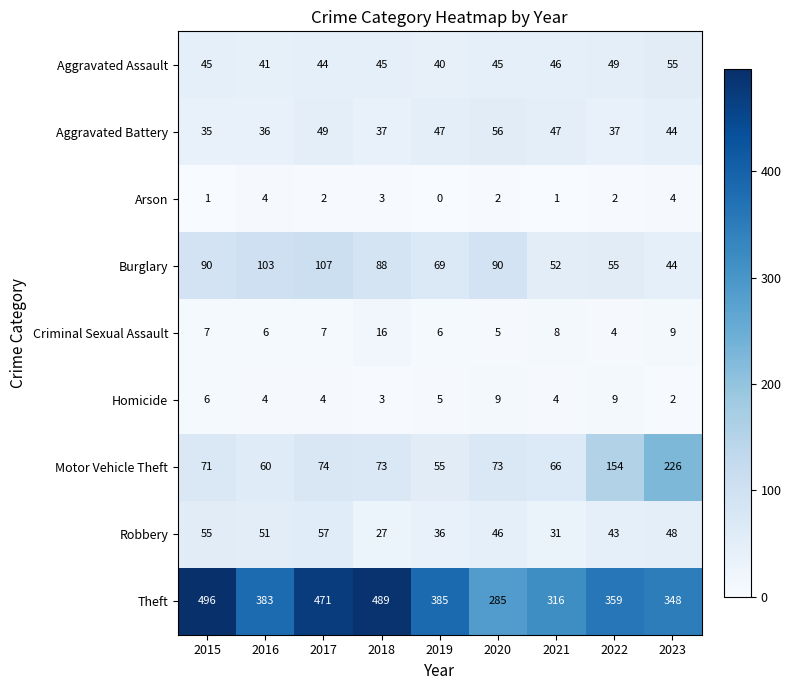

The Aggravated Battery series shows 12 at 2016. True or false?

False